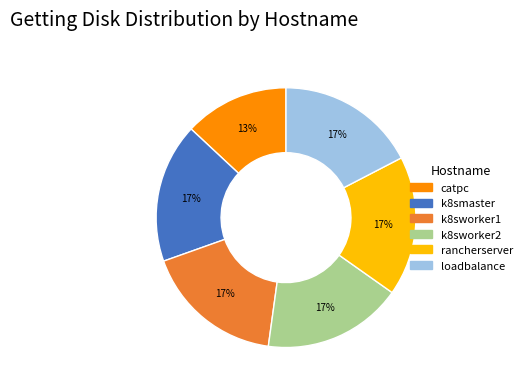

Does k8sworker2 account for over 50% of the chart?

No